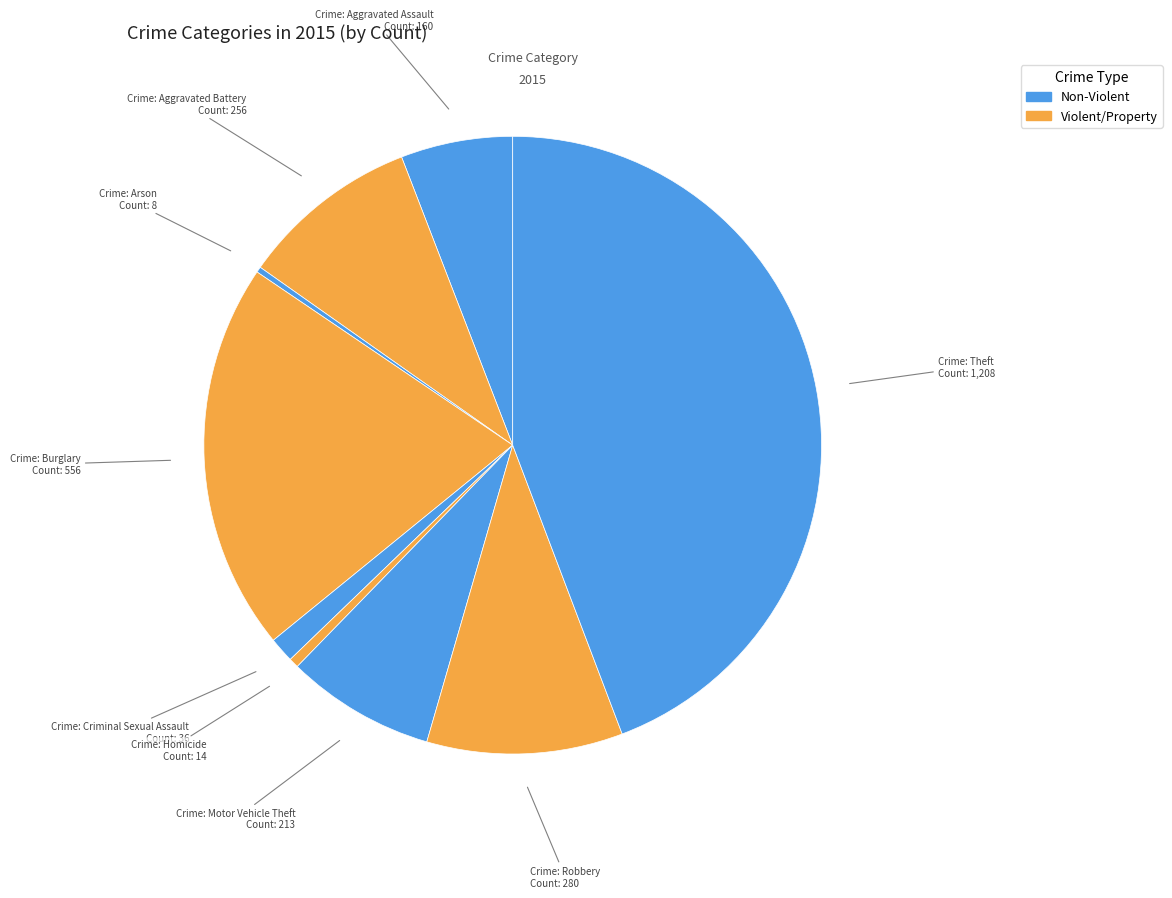

Which slice is the largest?

Theft